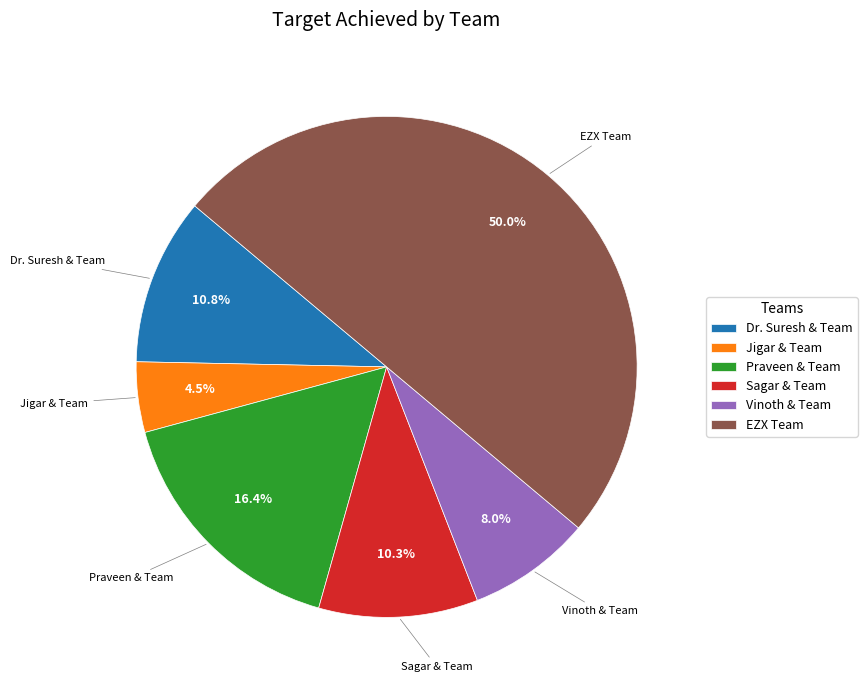

Between EZX Team and Praveen & Team, which is larger?

EZX Team